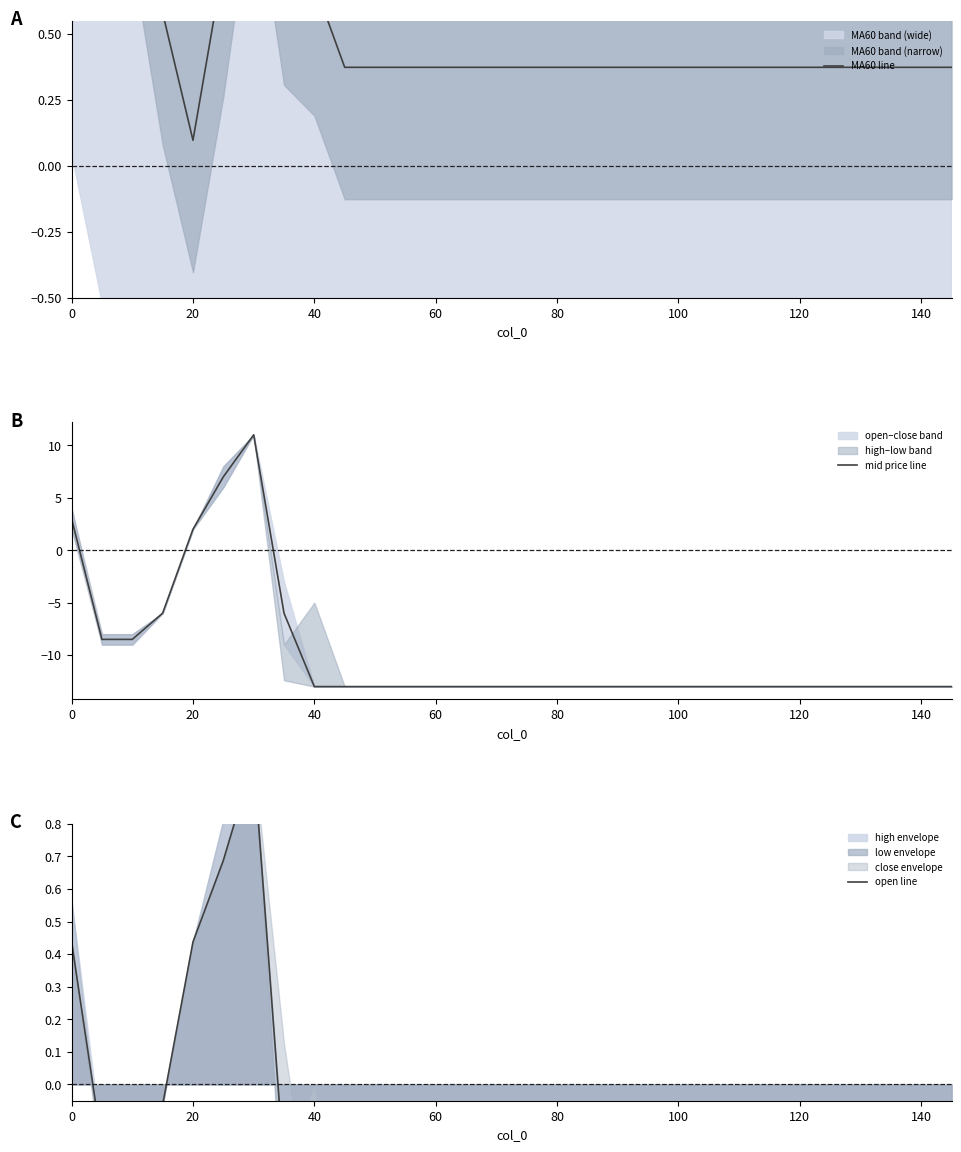

What is the maximum value shown in the chart?

11.0